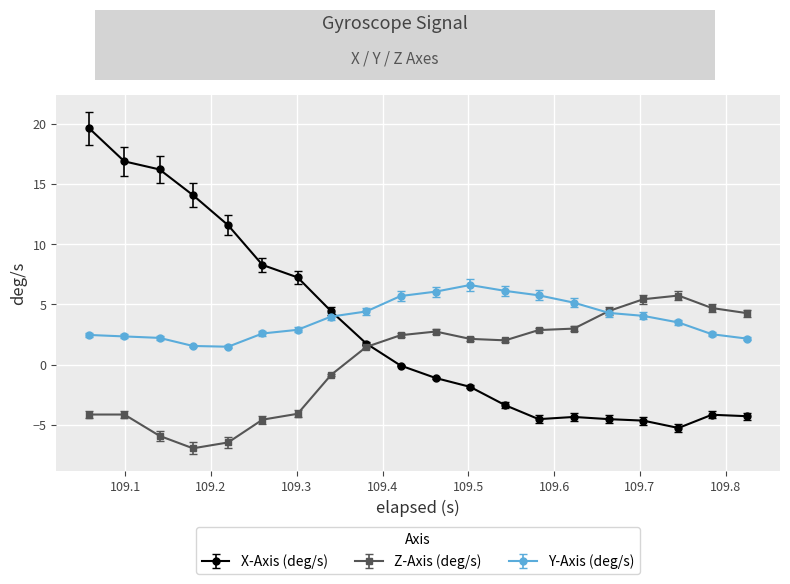

True or false: X-Axis (deg/s) and Y-Axis (deg/s) intersect in this chart.

True